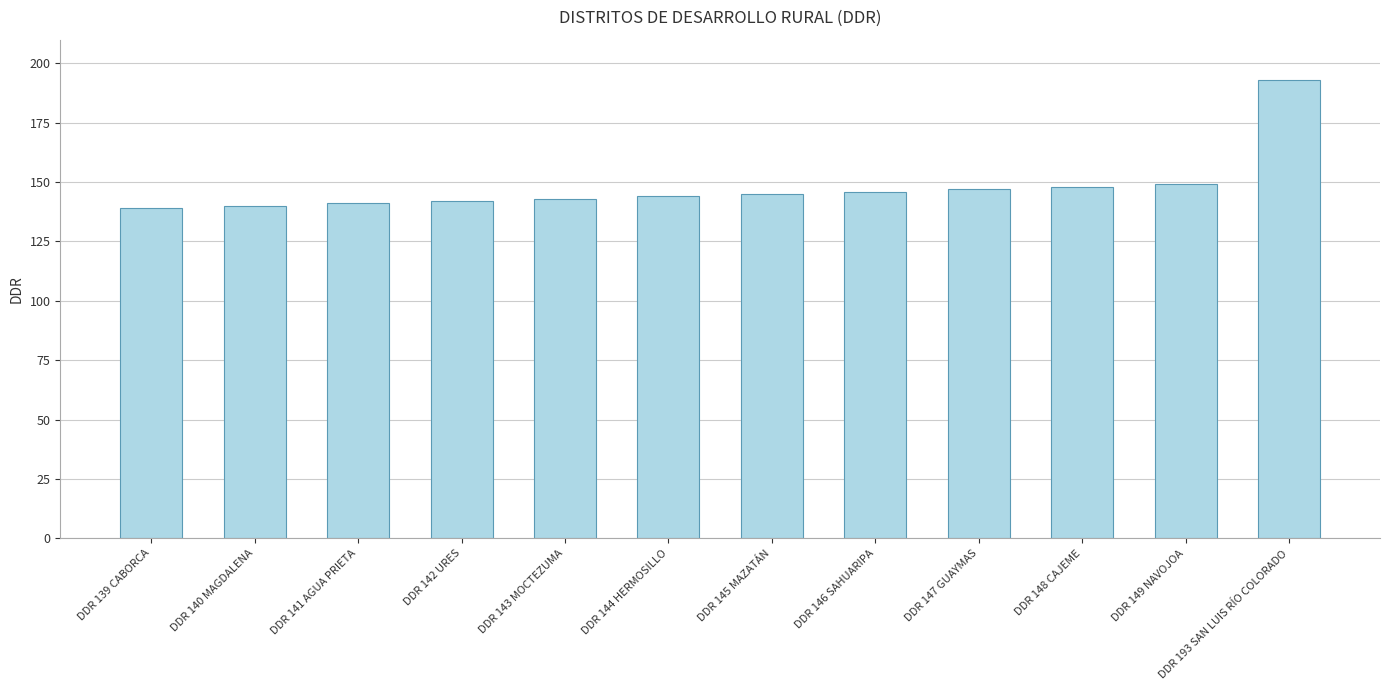

What is the ratio of the value at DDR 142 URES to the value at DDR 140 MAGDALENA?

1.0